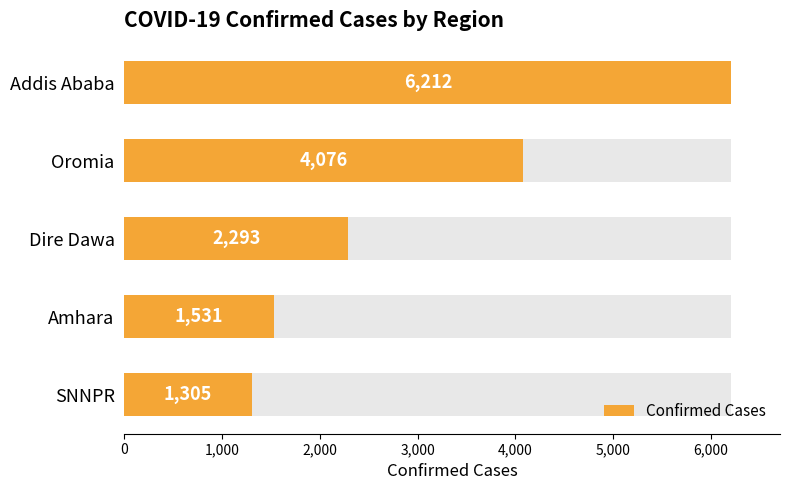

What is the value of the 1st bar from the left?

6212